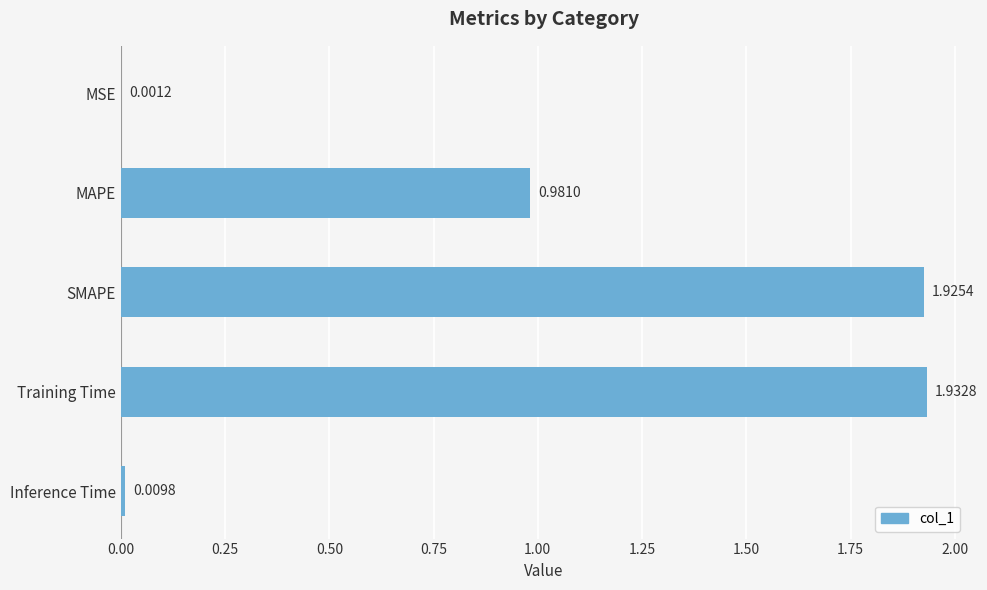

What is the change in value from MAPE to Training Time?

+1.0